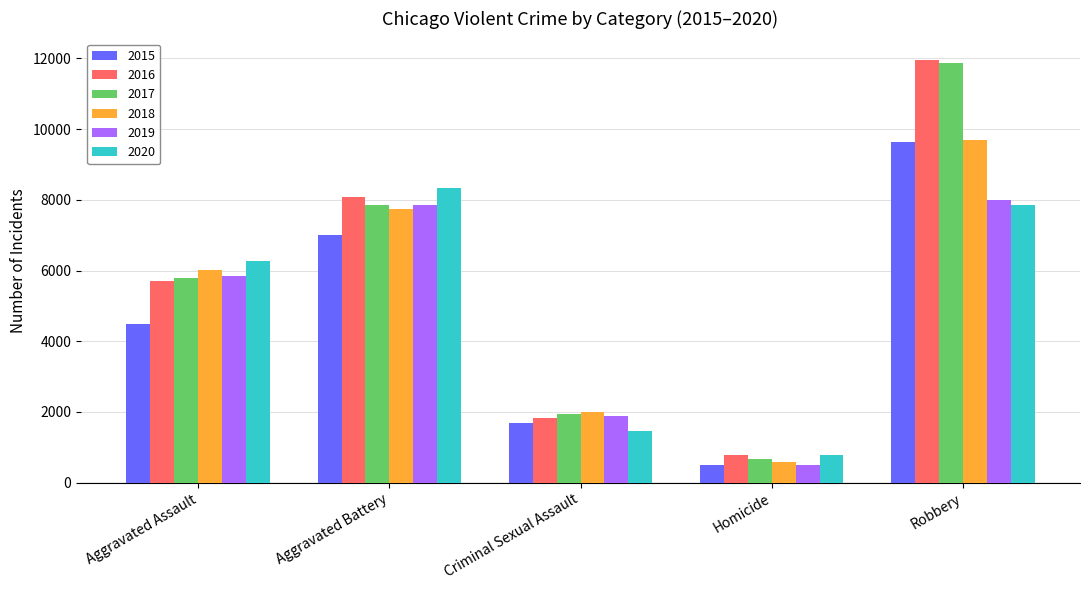

Between Homicide and Robbery, which series saw the biggest shift?

2017